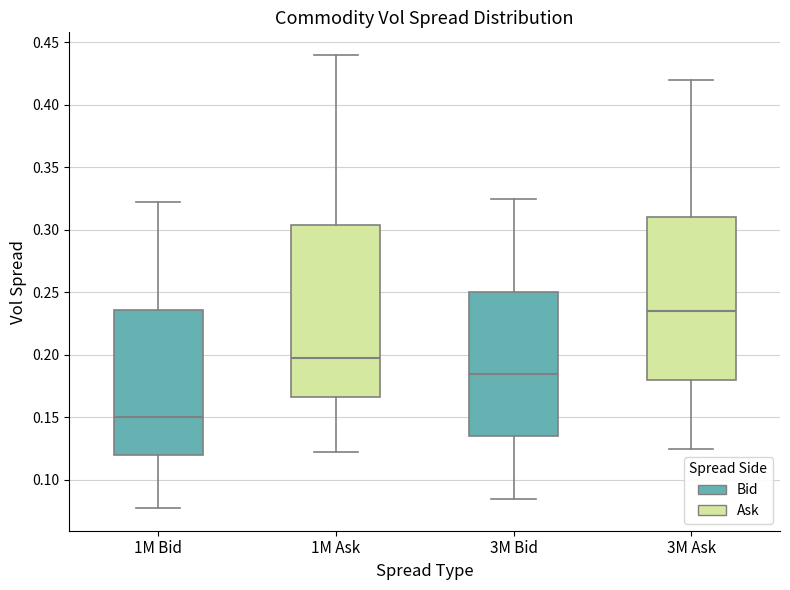

Reading left to right, read every box against the y-axis: the position of its median line, the range the box covers, and the ends of its whiskers. The values are not printed on the chart, so give them approximately, as read against the axis.

1M Bid: median 0.150, box 0.120 to 0.235, whiskers 0.080 to 0.325
1M Ask: median 0.200, box 0.165 to 0.305, whiskers 0.125 to 0.440
3M Bid: median 0.185, box 0.135 to 0.250, whiskers 0.085 to 0.325
3M Ask: median 0.235, box 0.180 to 0.310, whiskers 0.125 to 0.420